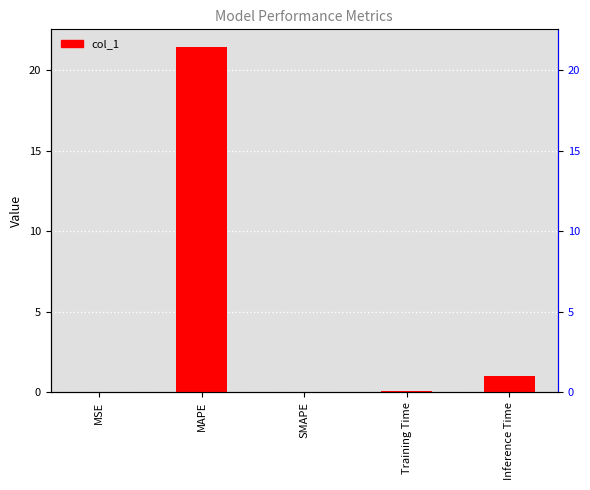

What is the difference between the values at MAPE and SMAPE?

21.5